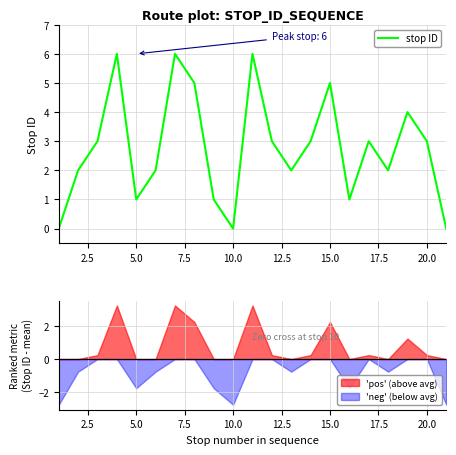

What is the difference between the maximum and minimum values?

6